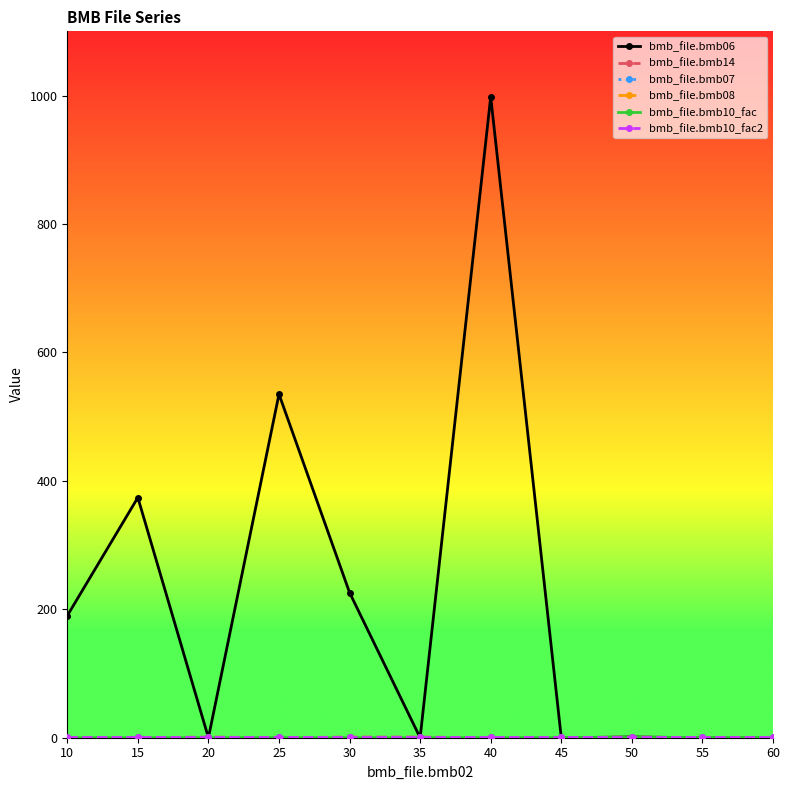

At how many categories does at least one series exceed 312?

3